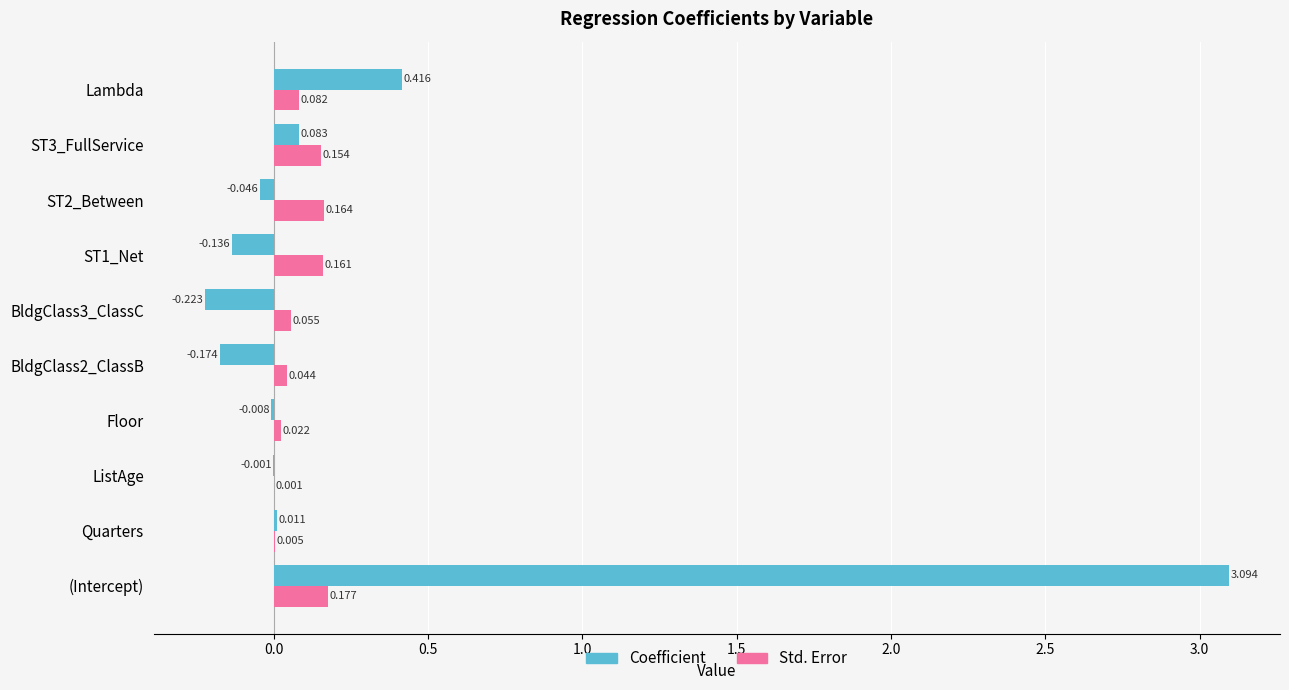

Is the value of Std. Error at Floor greater than the value of Coefficient at ListAge?

Yes